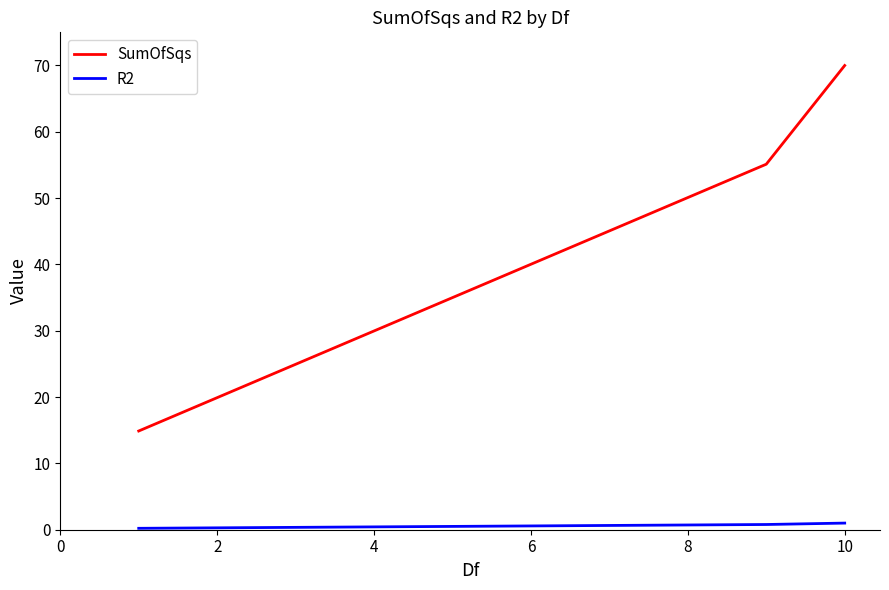

What are all the series names shown in the legend?

SumOfSqs, R2